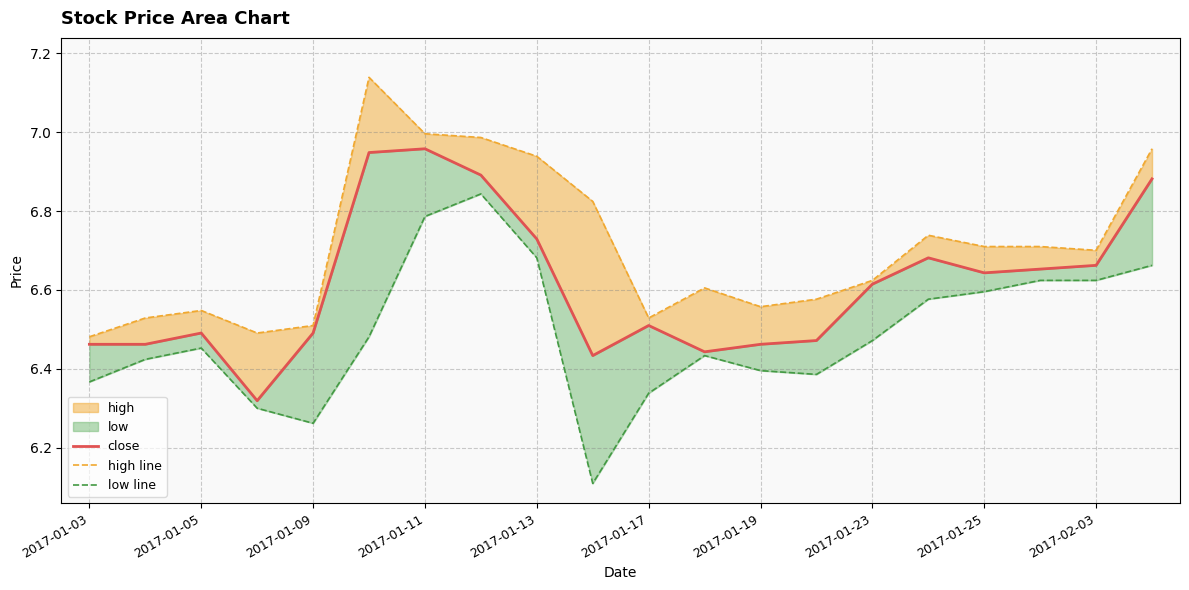

What is the greatest value displayed?

7.1